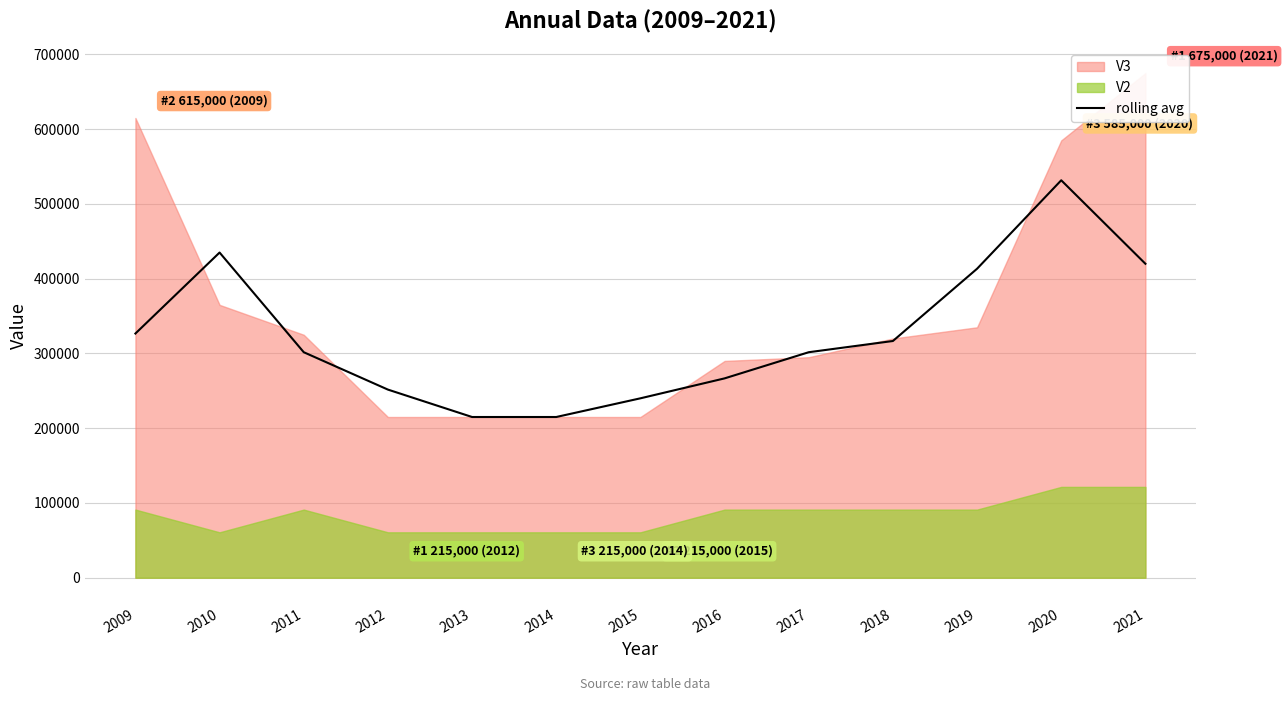

What is the maximum value for rolling avg?

531666.7